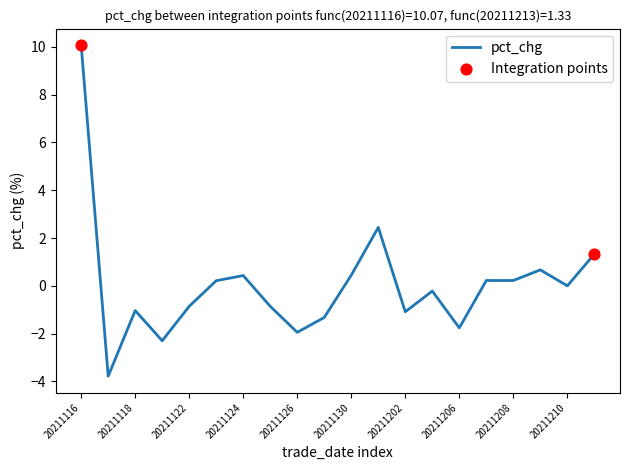

What is the difference between the maximum and minimum values?

13.8